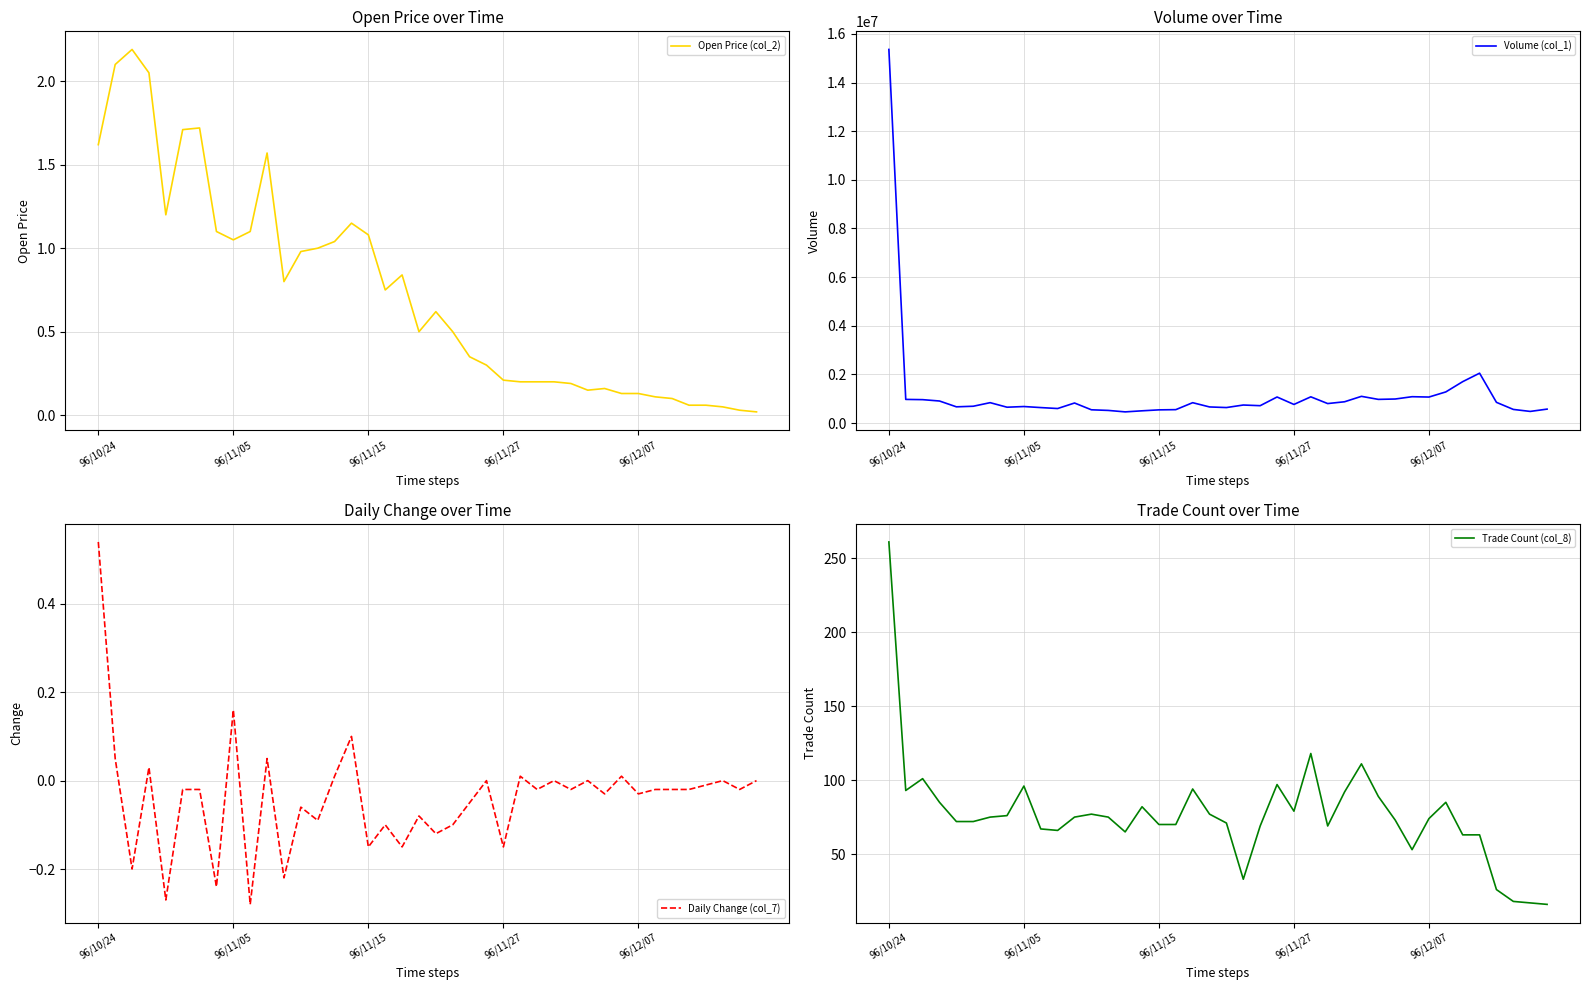

How many interior local peaks does the Daily Change (col_7) series have?

13